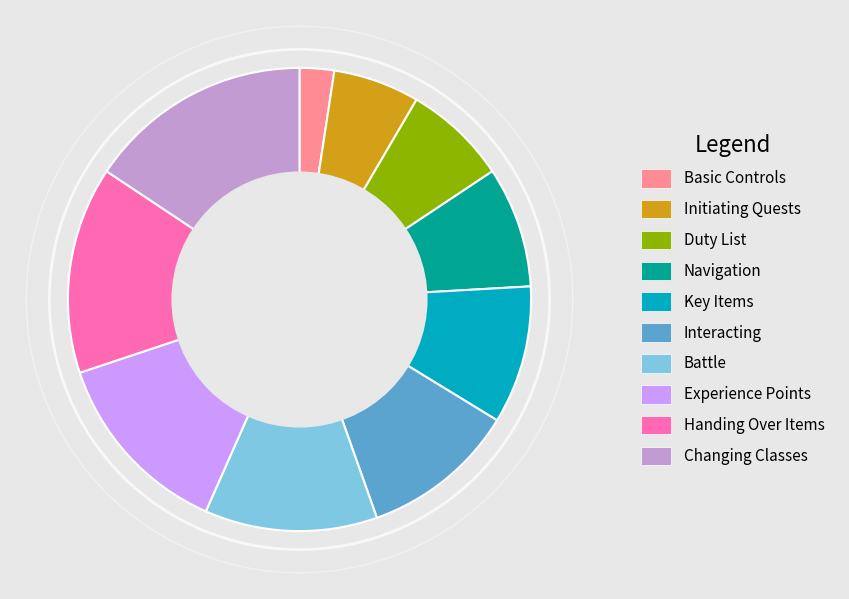

Do Navigation and Handing Over Items together represent more than half of the pie?

No